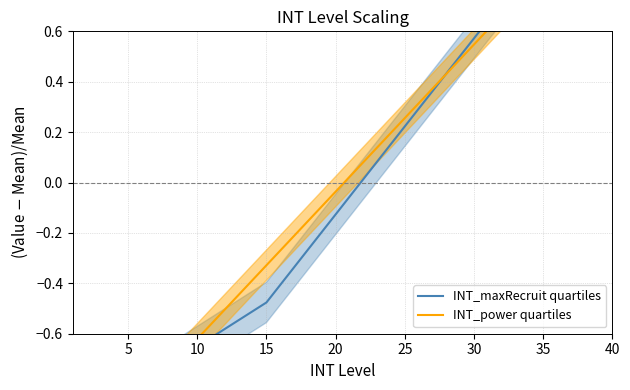

What is the value of the INT_power quartiles point at the 16th from the left?

-1.0